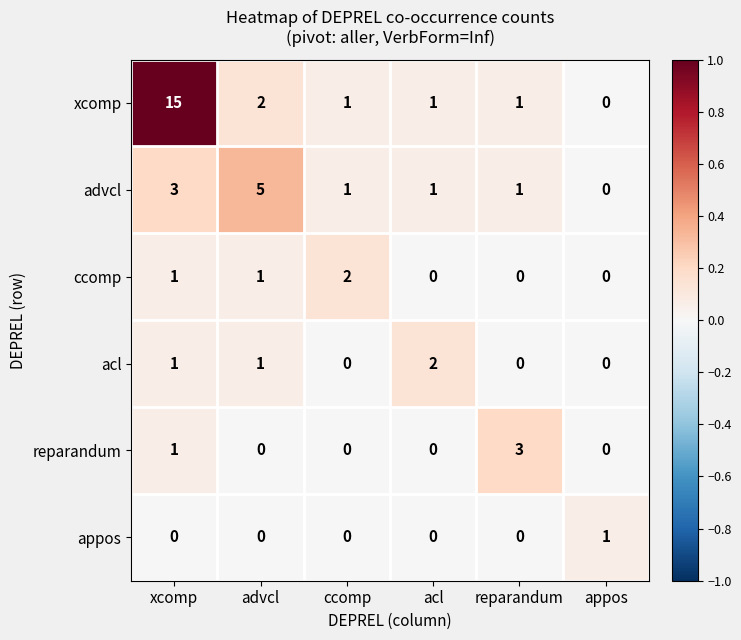

How many categories are shown in the chart?

6